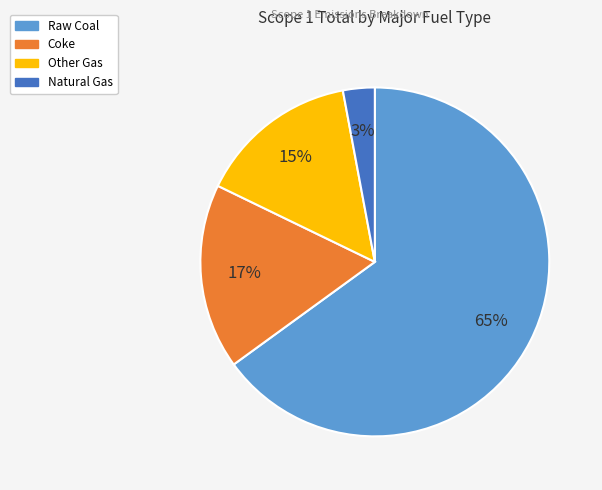

To the nearest percent, what portion does Coke represent?

17%